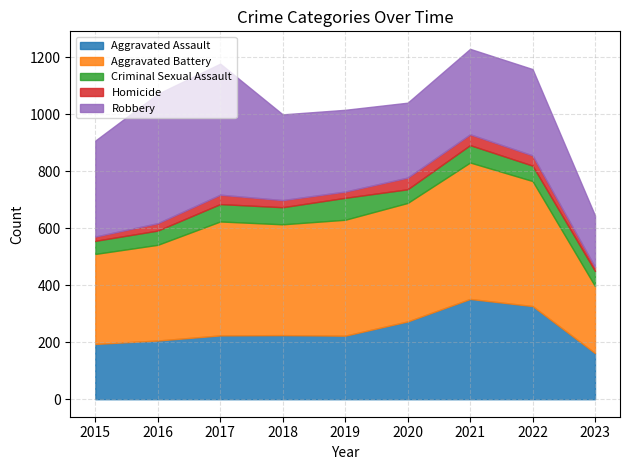

How many lines are shown in the chart?

5